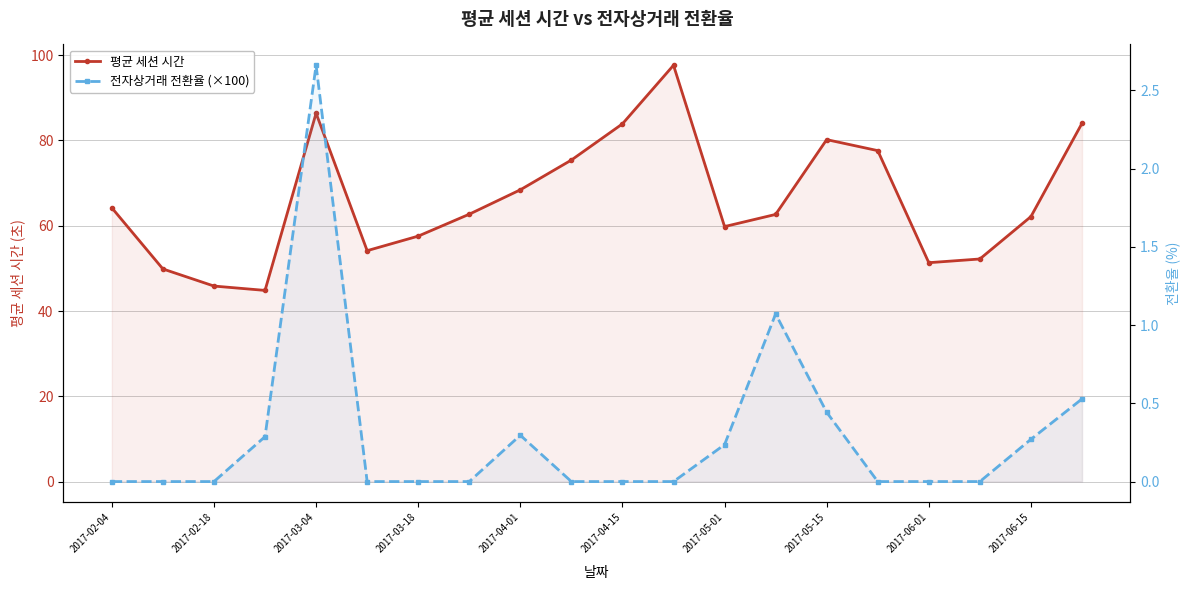

Which series has the largest total across all categories?

평균 세션 시간